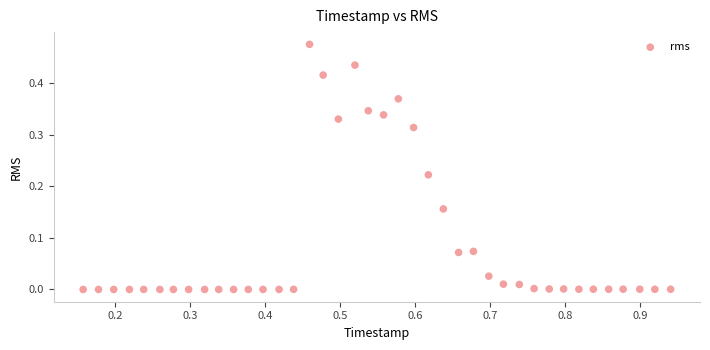

What is the range of X values (max minus min)?

0.8